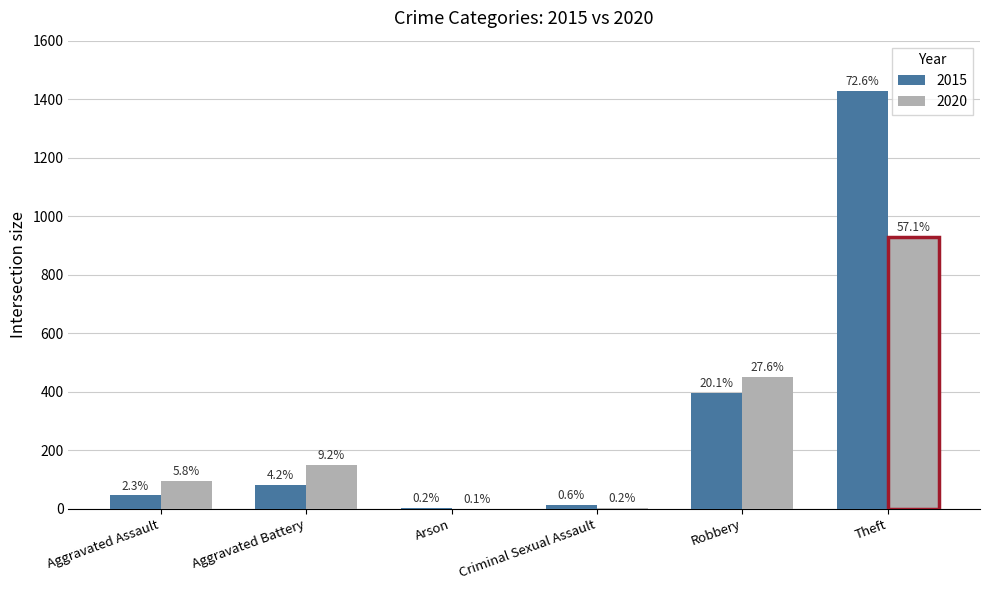

What is the approximate value of 2020 at Theft, to the nearest 50?

950